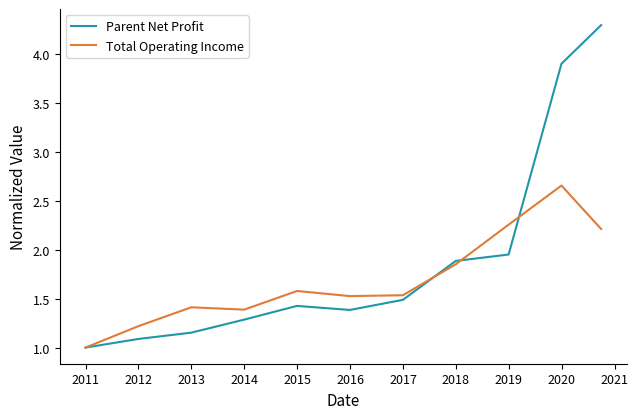

Which series ends up on top after the final intersection of Parent Net Profit and Total Operating Income?

Parent Net Profit